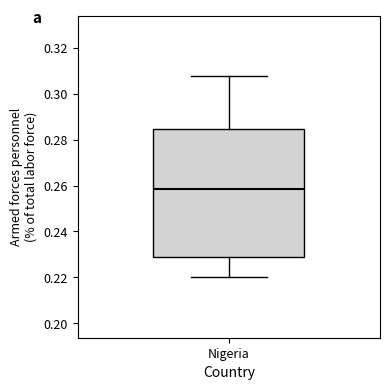

Where is the lower edge of the box for Nigeria on the y-axis? The values are not printed on the chart, so give them approximately, as read against the axis.

0.230